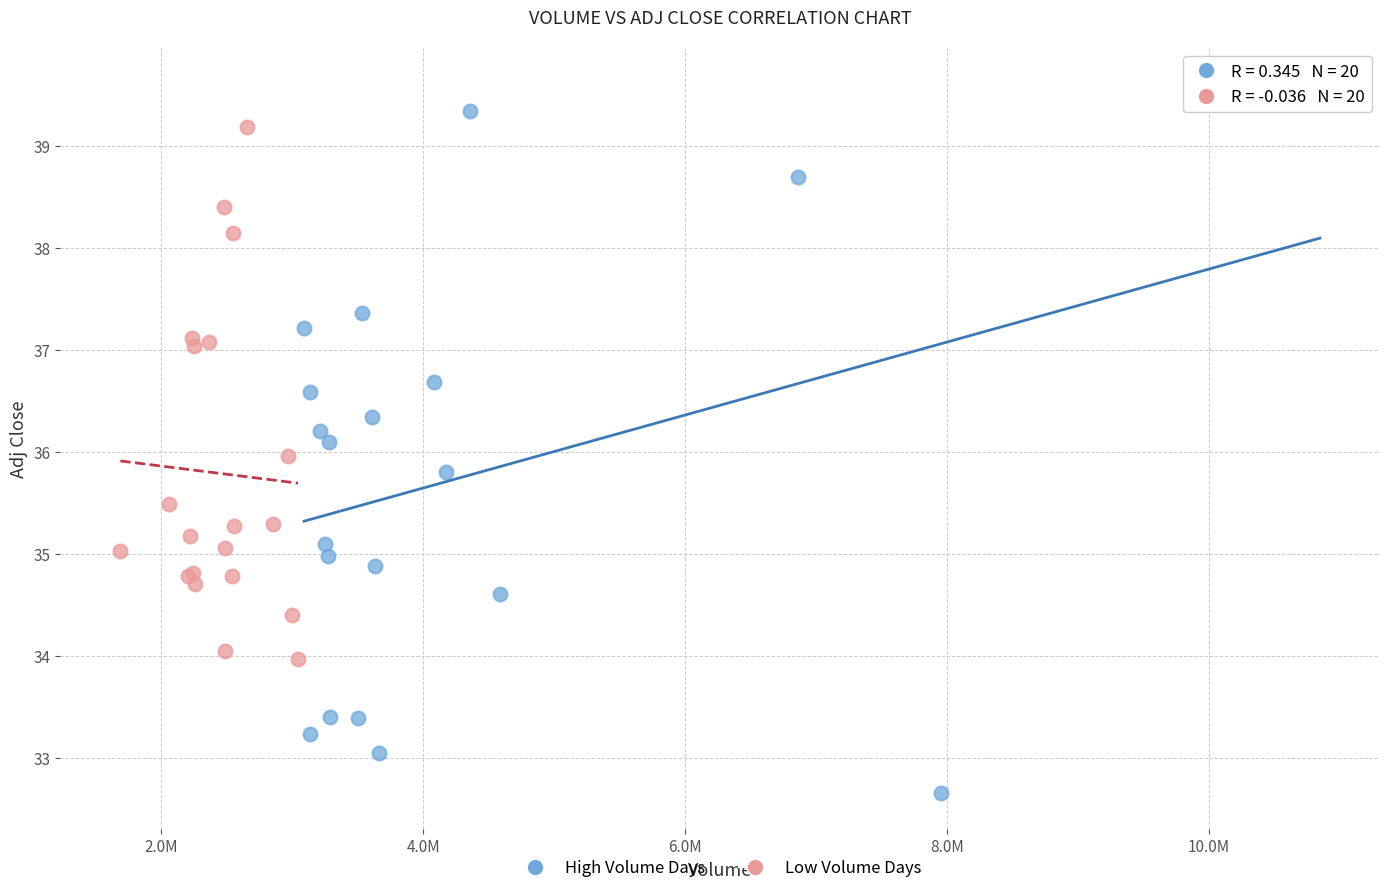

Which series contains the highest Y value?

High Volume Days